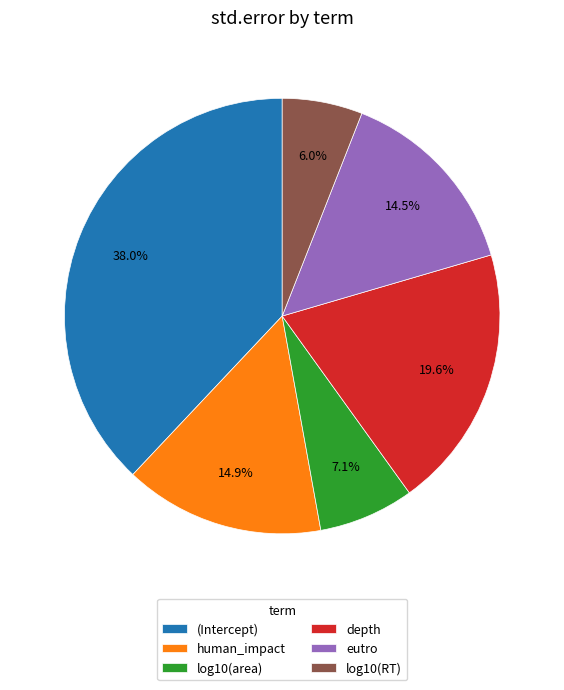

Which has a higher value, (Intercept) or human_impact?

(Intercept)